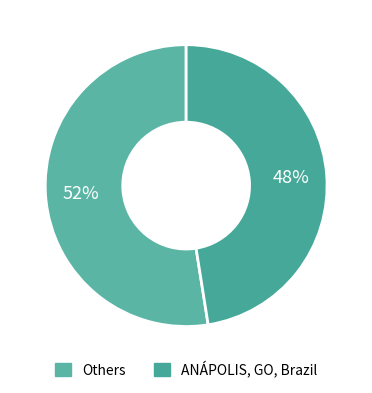

How many slices are in this pie chart?

2